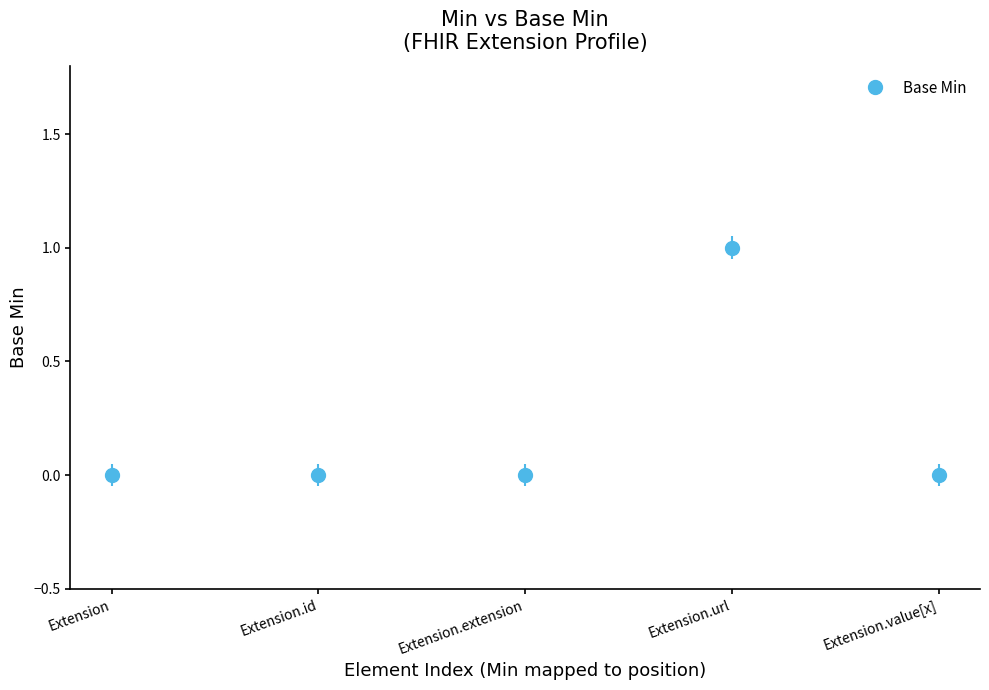

The chart shows a value of 0 at Extension.value[x]. True or false?

True